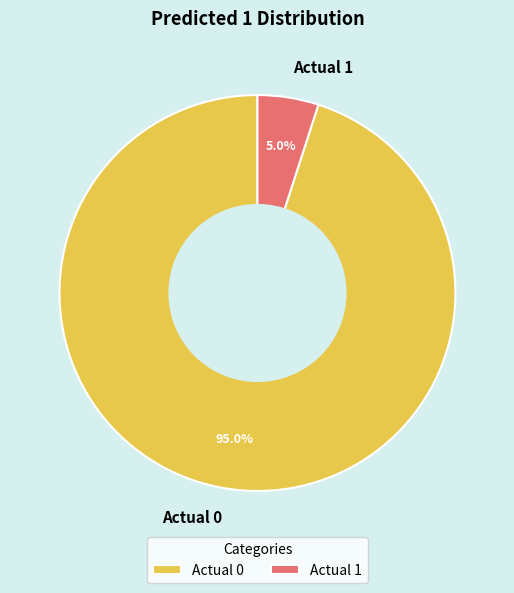

To the nearest percent, what is the average slice percentage?

50%